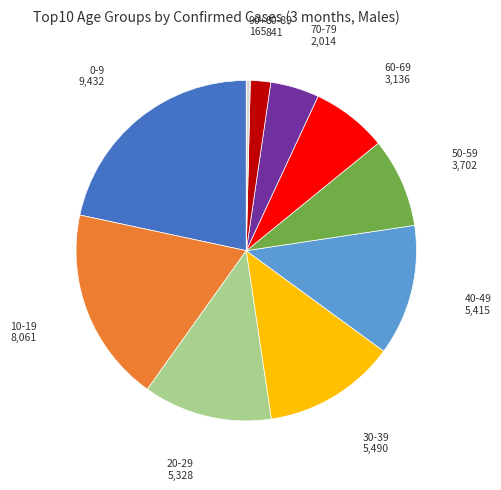

Combined, do 70-79 and 60-69 account for over 50%?

No